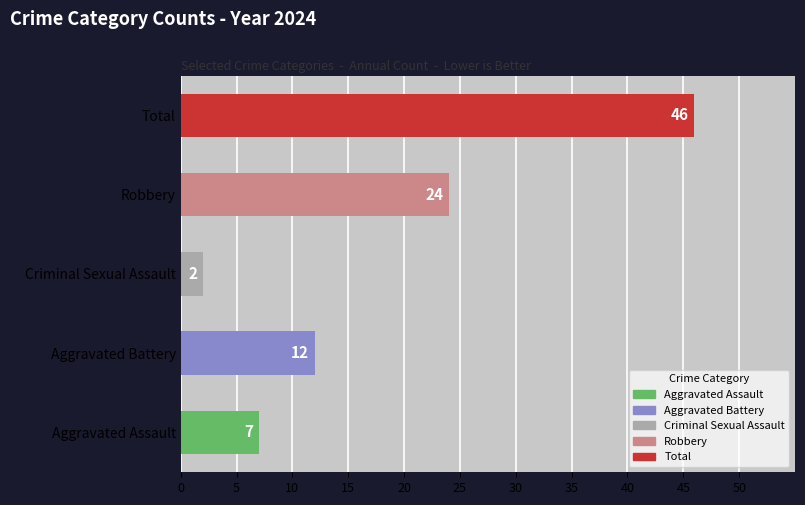

Are the bars horizontal?

Yes